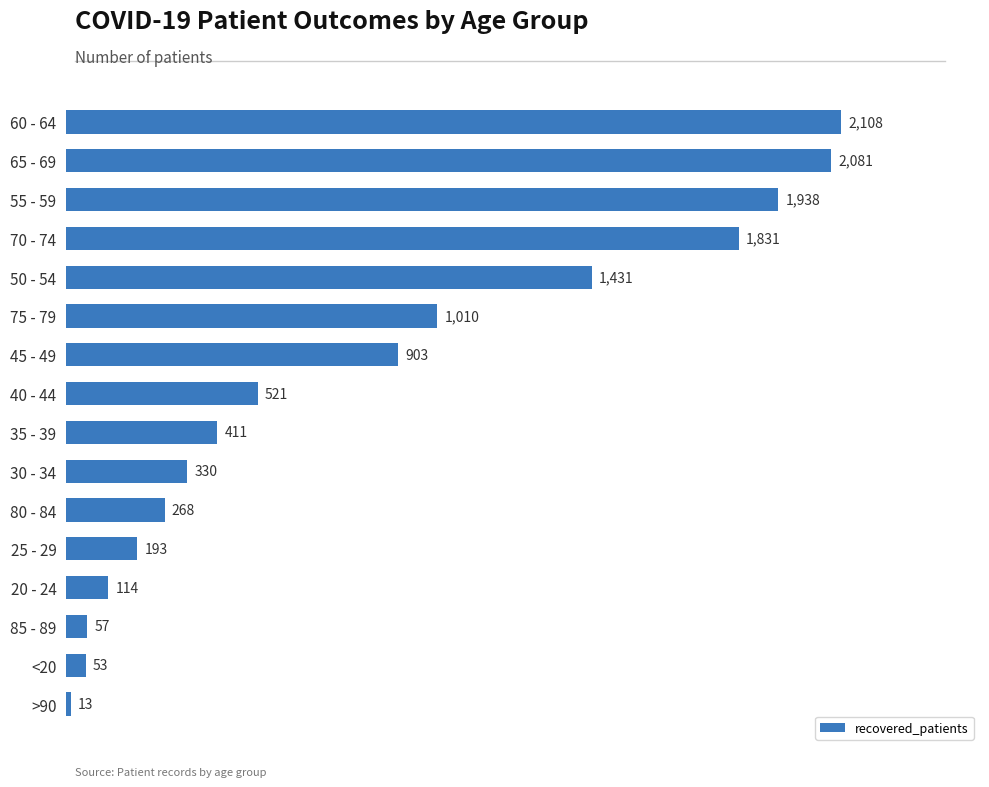

Which label corresponds to the smallest value in the chart?

>90